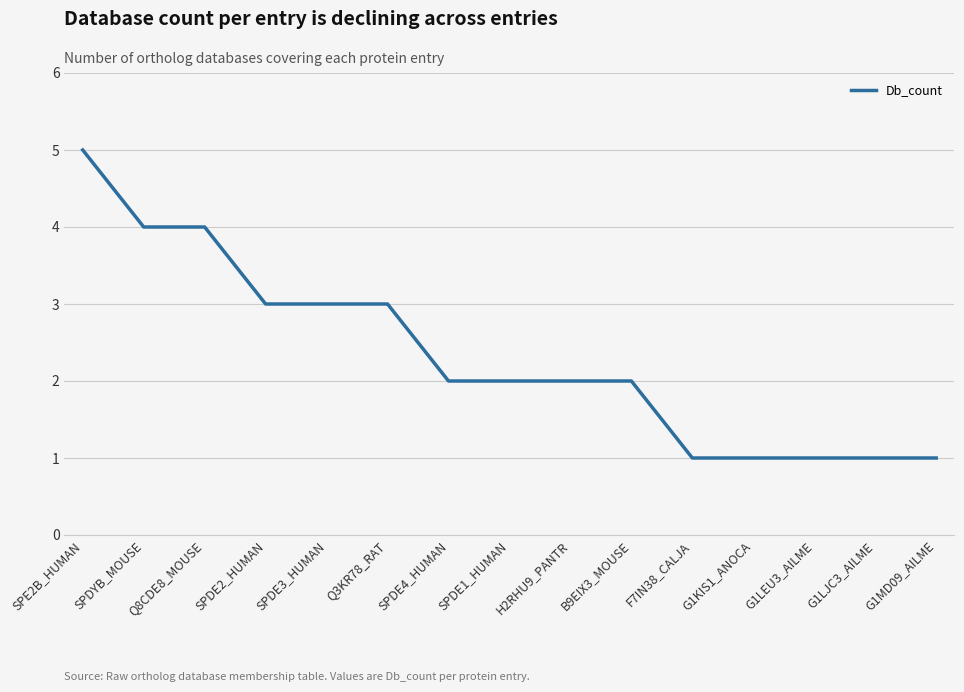

What is the average value?

2